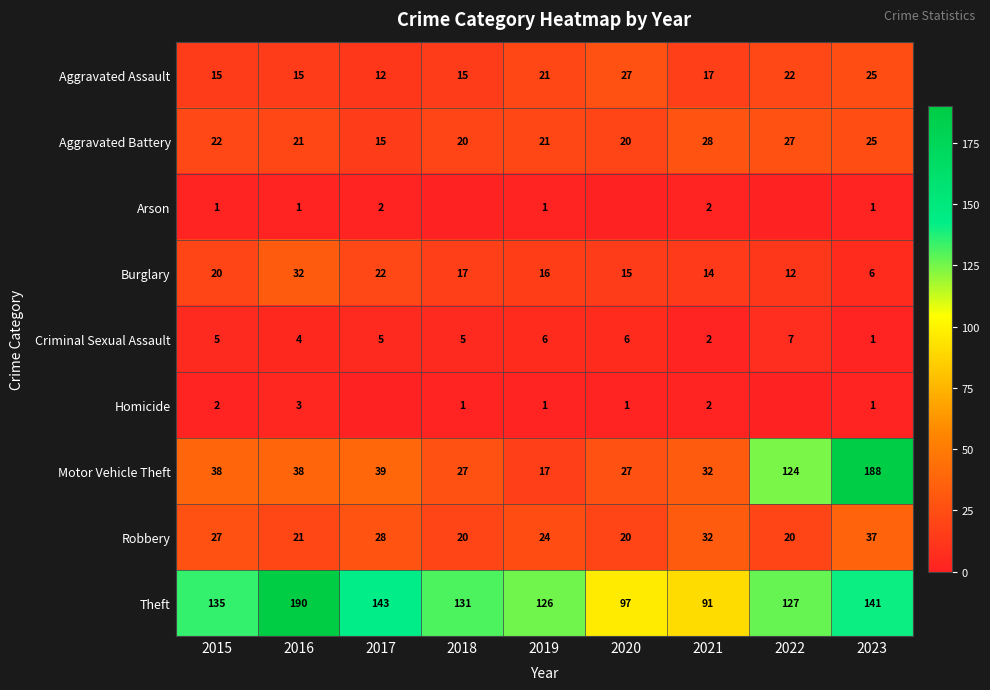

At which category is the sum across all series the highest?

2023